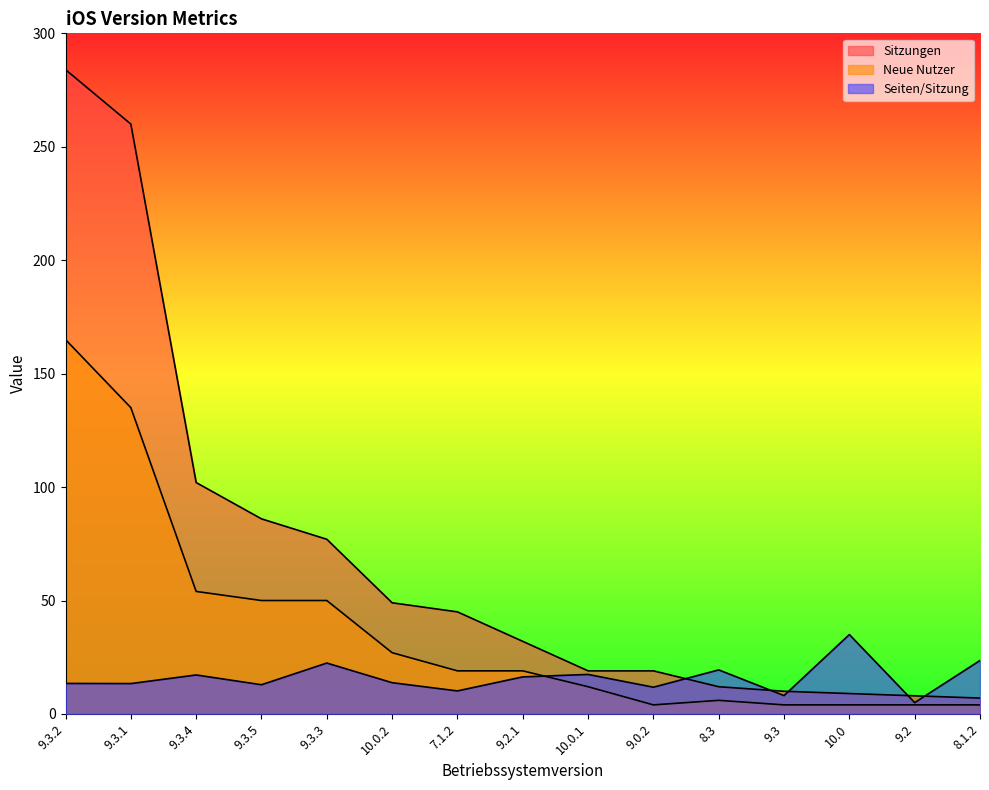

True or false: Sitzungen and Seiten/Sitzung cross at least once.

True